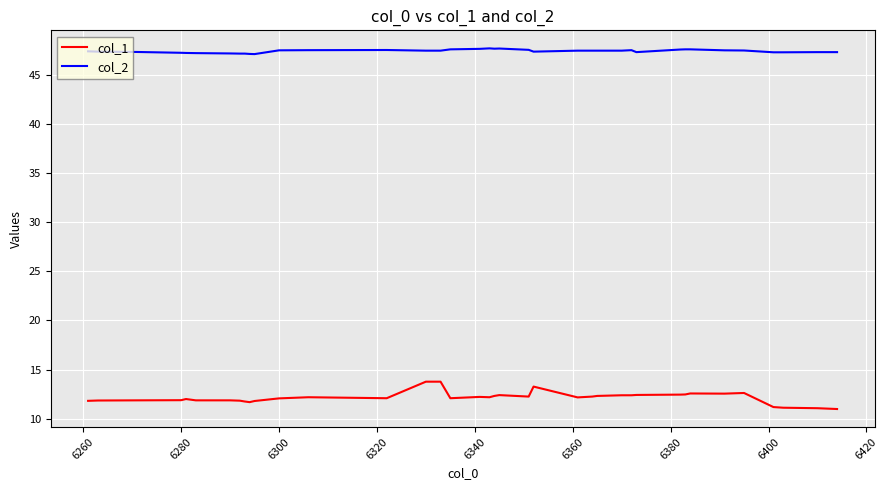

True or false: col_1 and col_2 cross at least once.

False